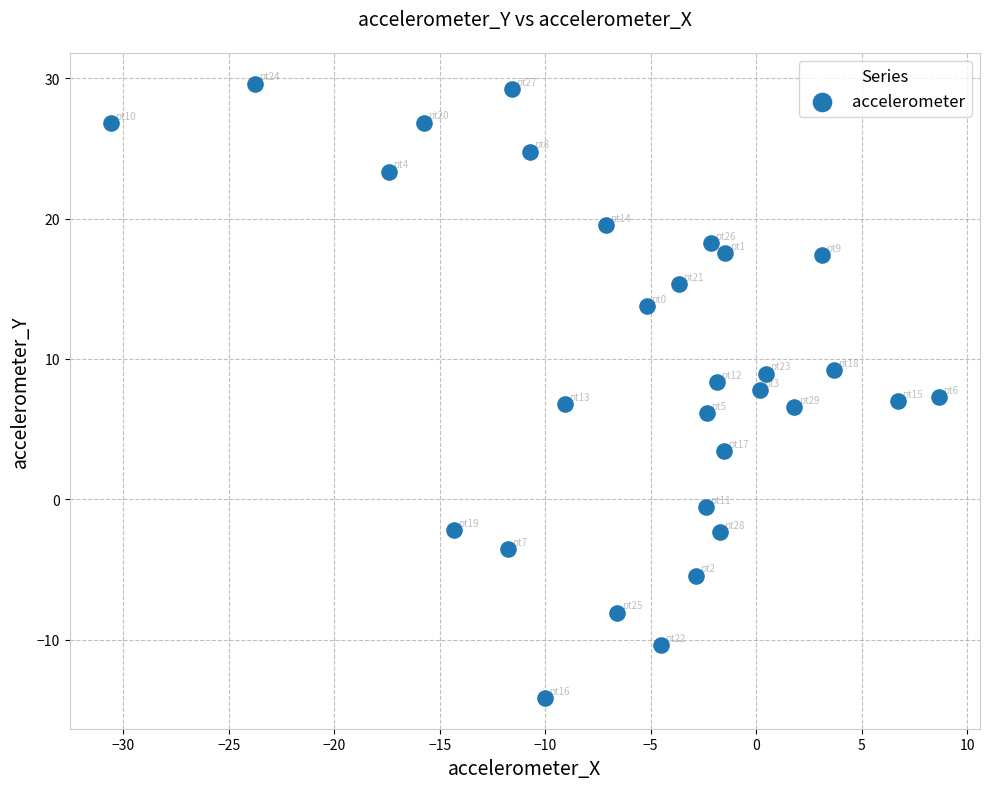

What is the range of Y values (max minus min)?

43.8